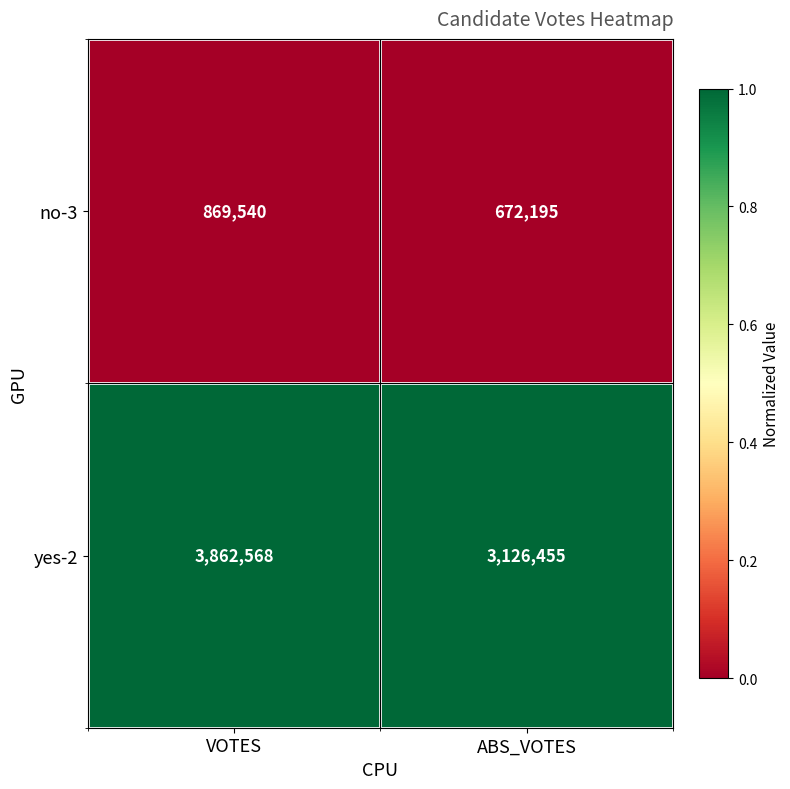

Reading right to left, transcribe all the data shown in this chart.

no-3: 672195	869540
yes-2: 3126455	3862568